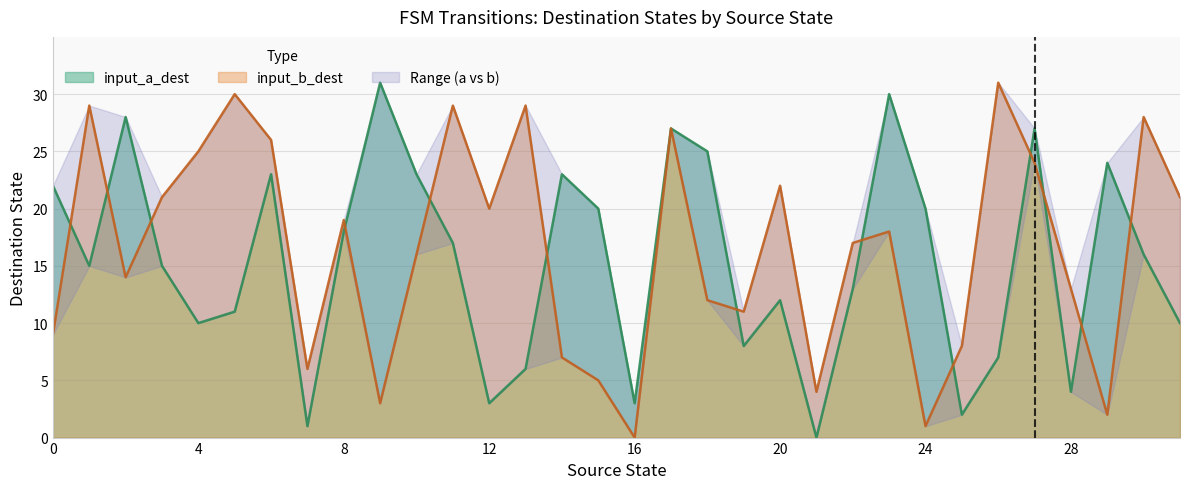

Which series has the largest total across all categories?

input_b_dest